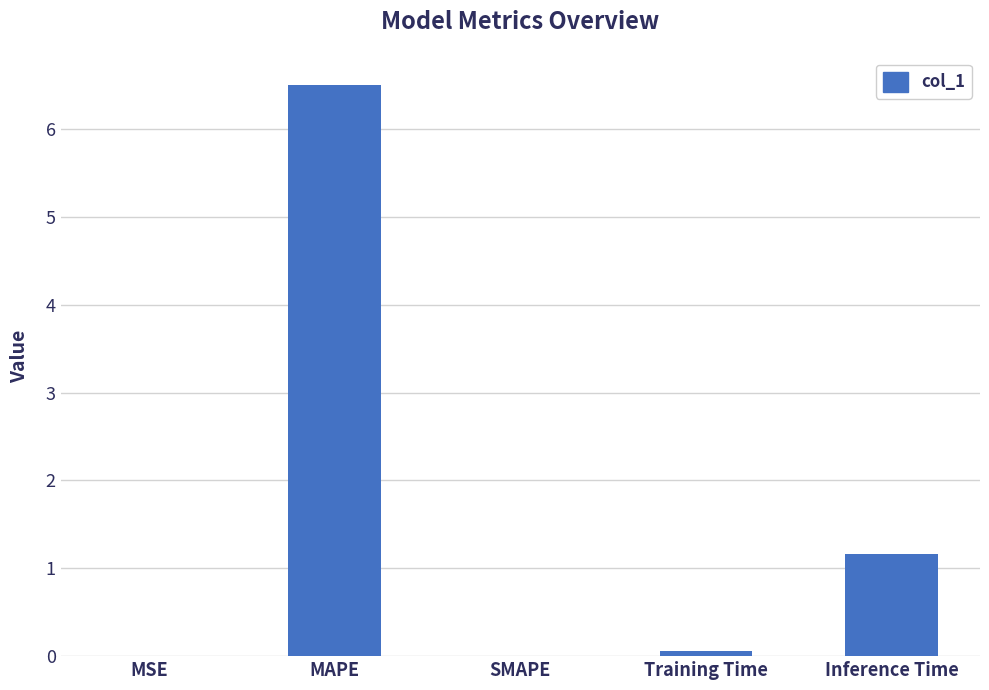

Where is the data nearest to the value 3?

Inference Time